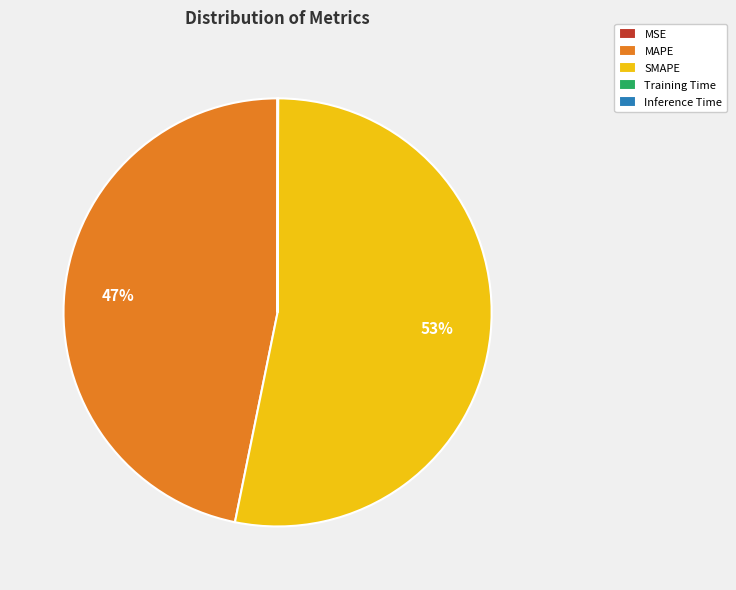

To the nearest percent, what portion does SMAPE represent?

53%